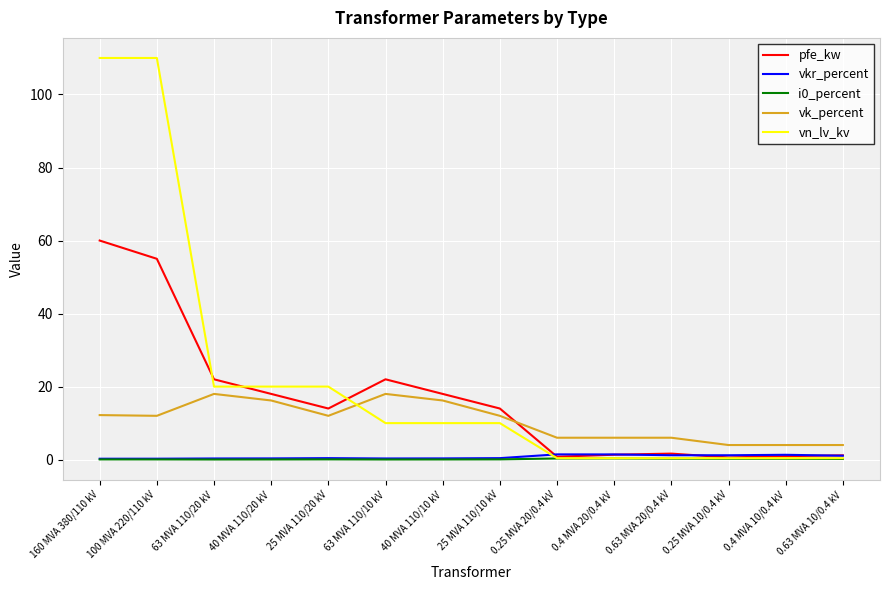

True or false: vkr_percent and vk_percent intersect in this chart.

False